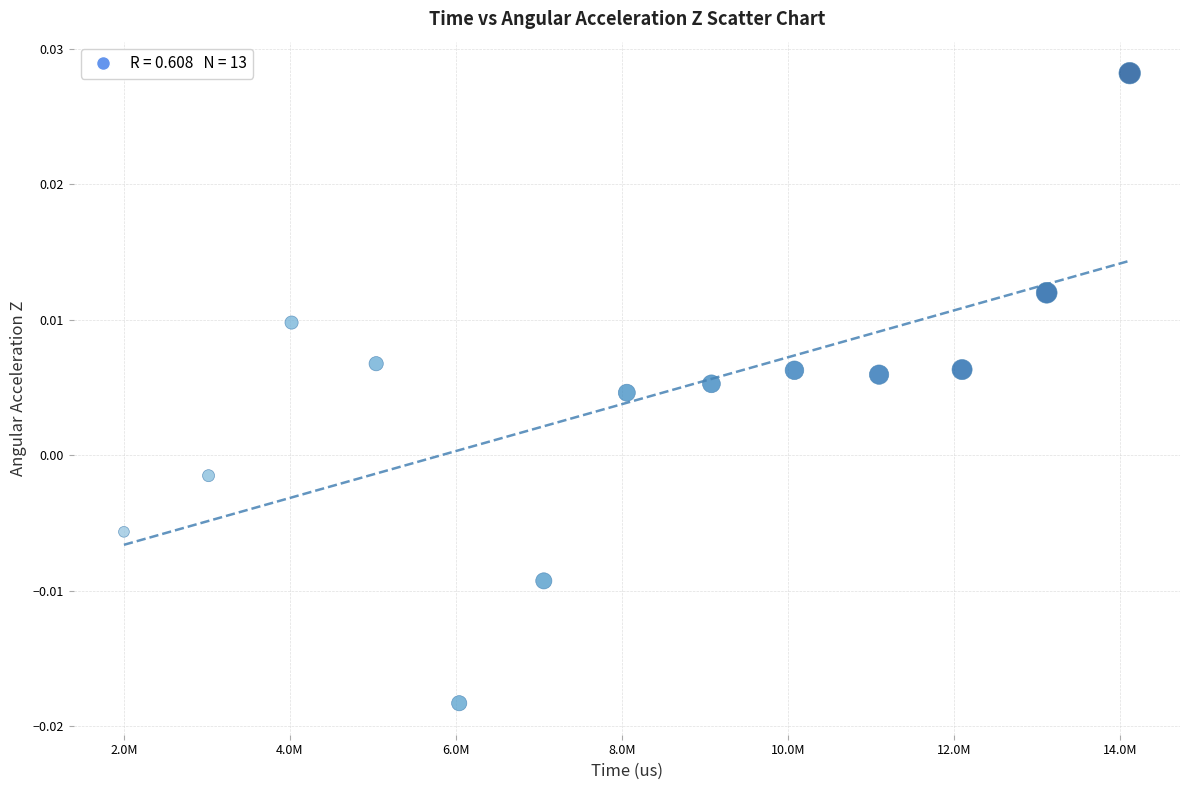

What is the range of X values (max minus min)?

12120150.0